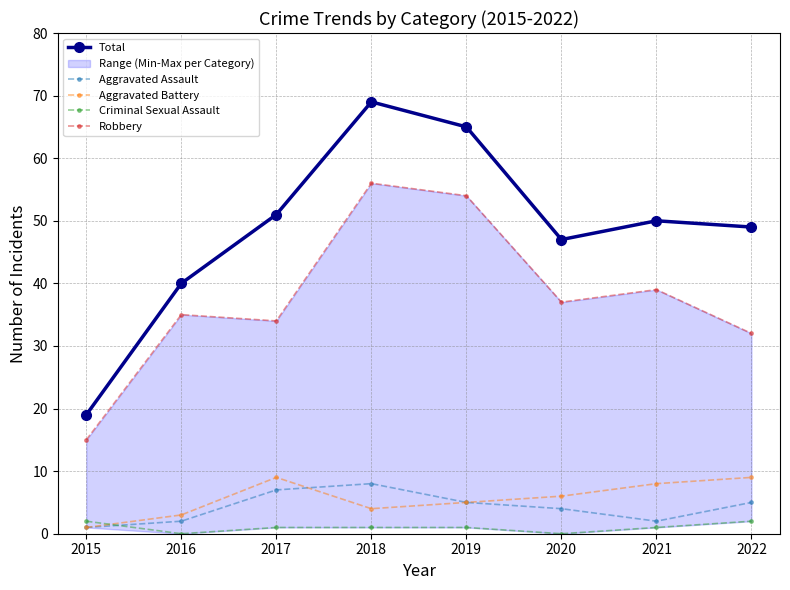

True or false: Total and Robbery cross at least once.

False